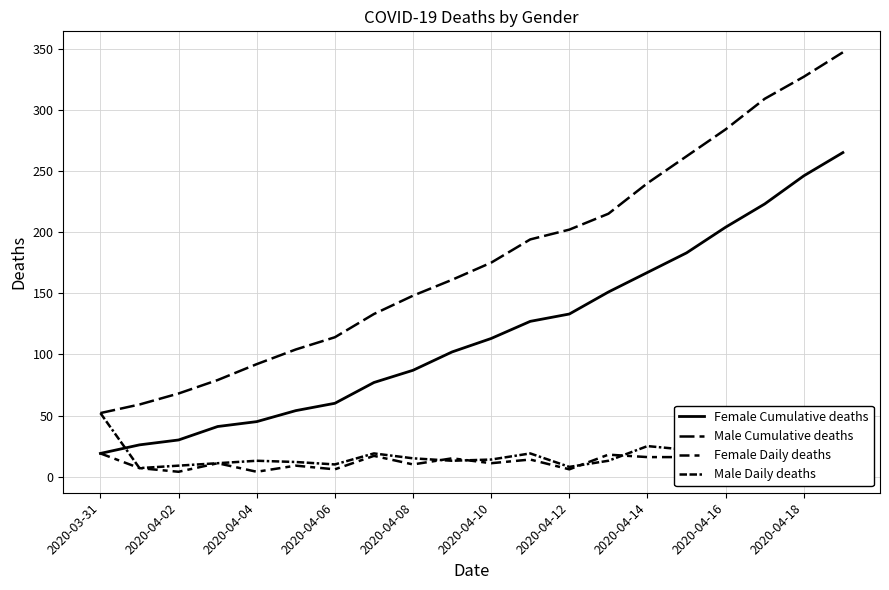

Which series ends up on top after the final intersection of Female Cumulative deaths and Male Daily deaths?

Female Cumulative deaths